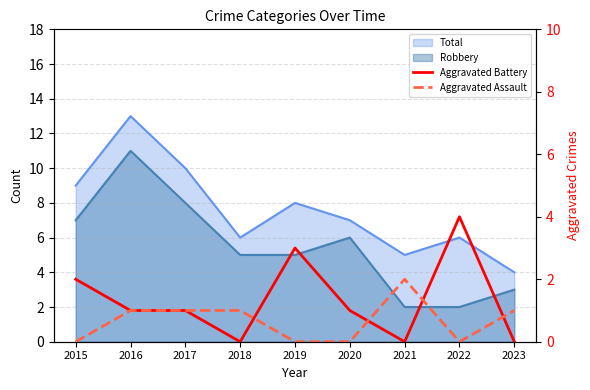

Is it true that Aggravated Battery equals 1 at 2016?

True